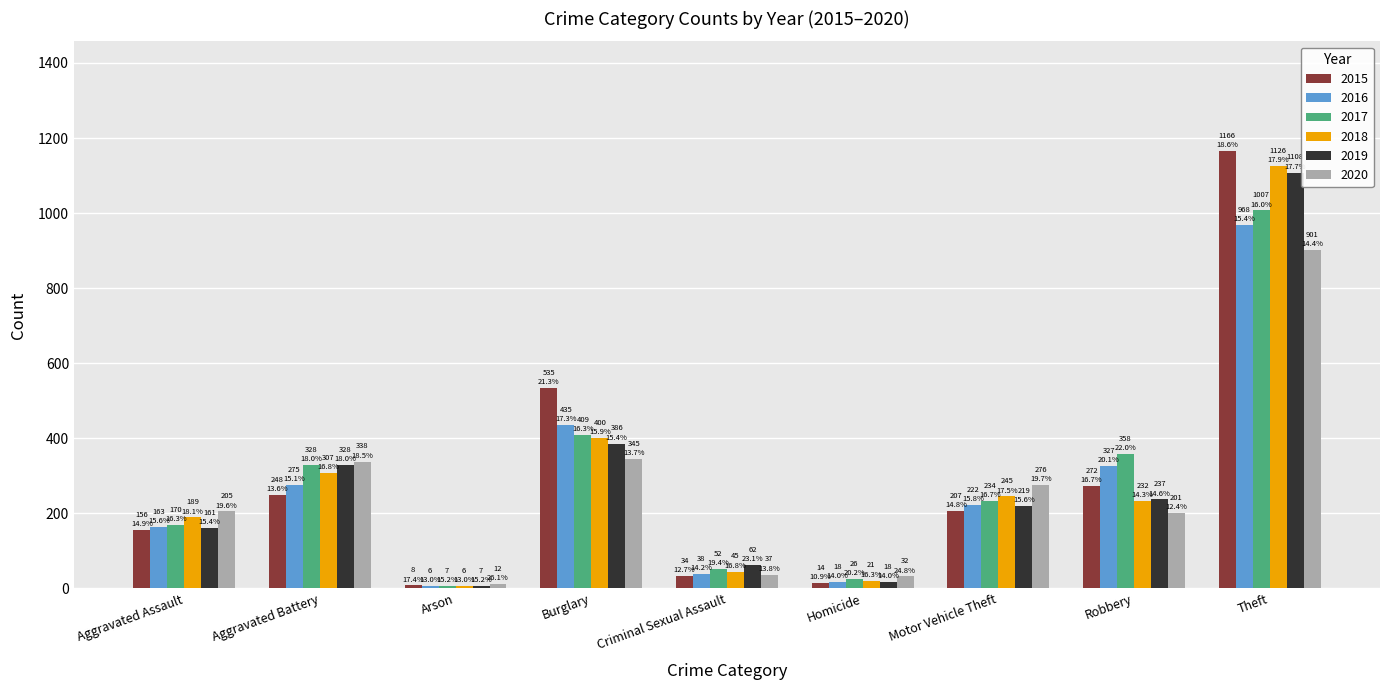

At which label is 2015 closest to 587?

Burglary